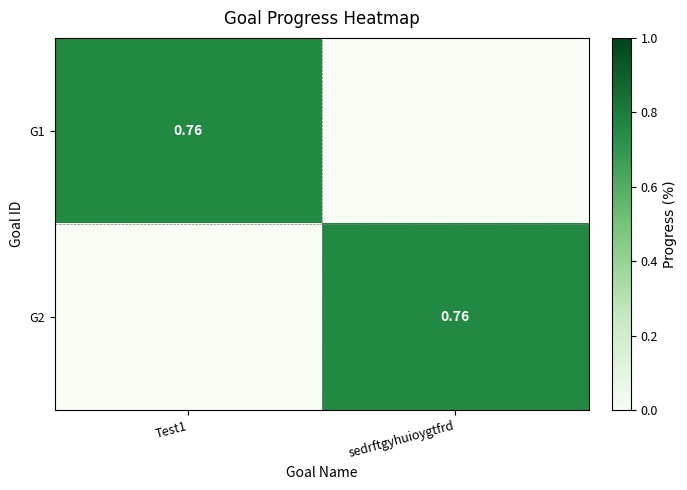

Is the value of G2 at Test1 greater than the value of G1 at sedrftgyhuioygtfrd?

No